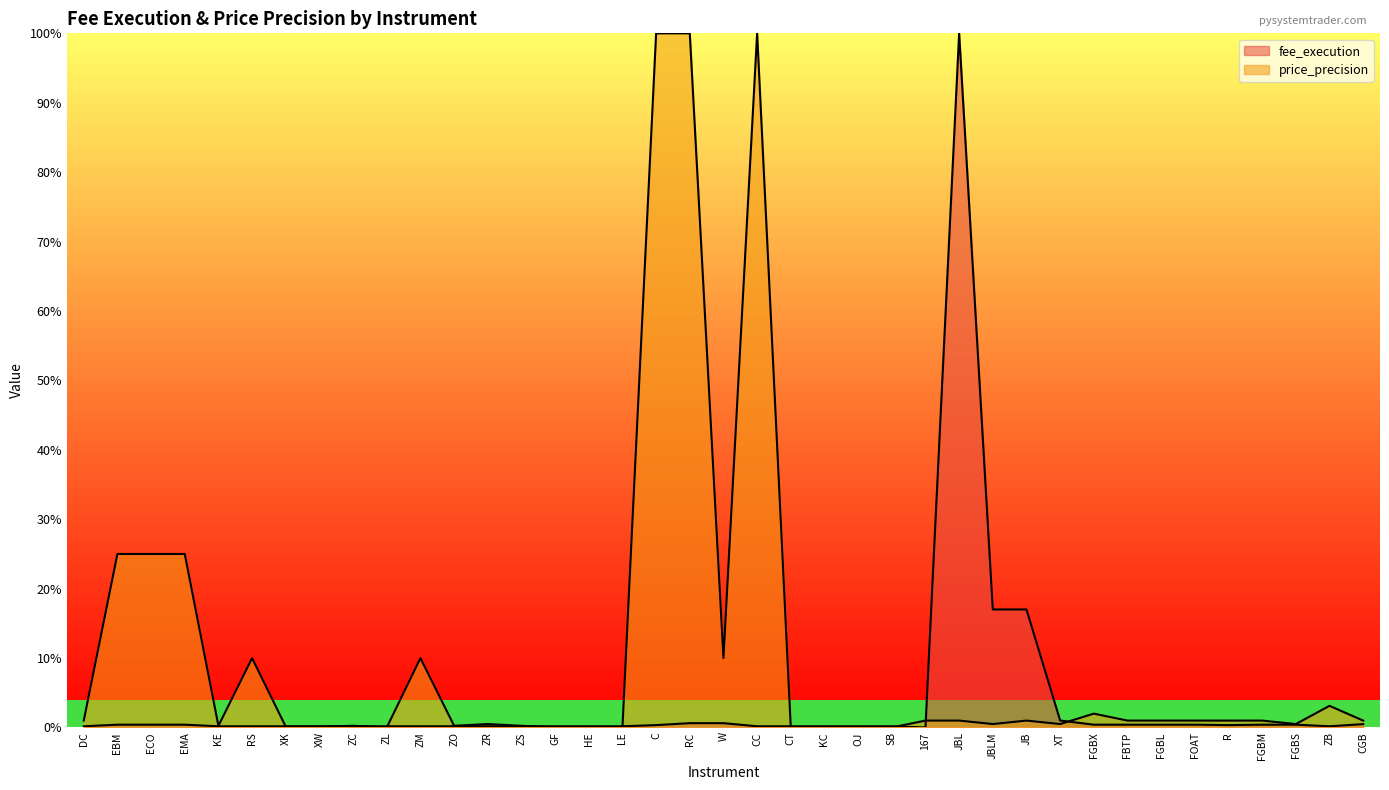

In fee_execution, how many points are lower than both neighbors (excluding endpoints)?

3